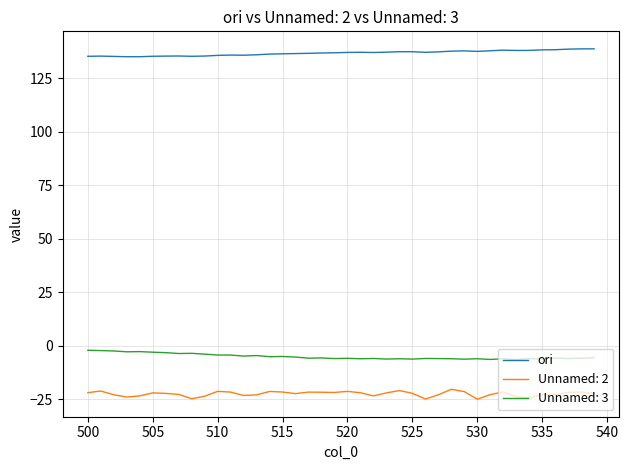

Which series has the largest total across all categories?

ori